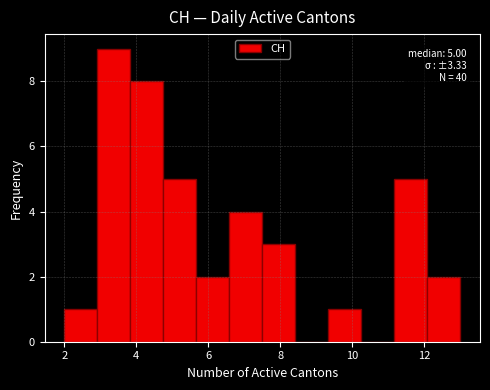

Over which range of the x-axis is the bar tallest?

3.0 to 3.8